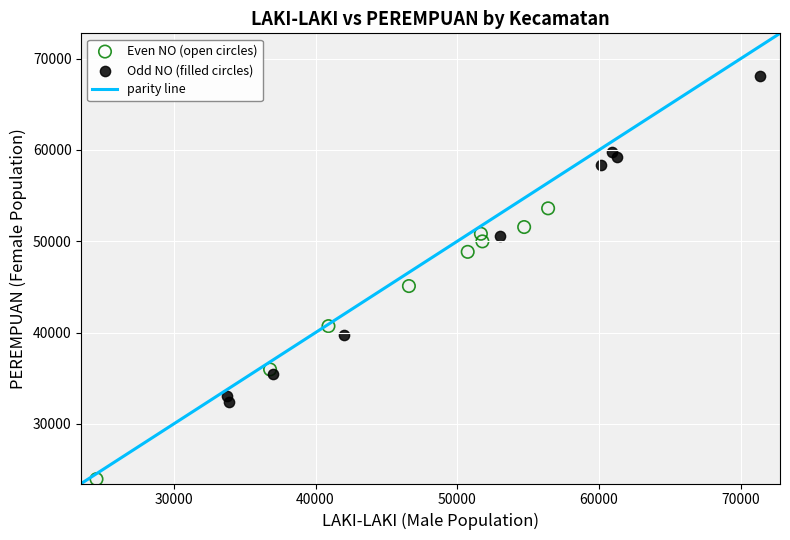

Which series has the largest Y range (max minus min)?

Odd NO (filled circles)